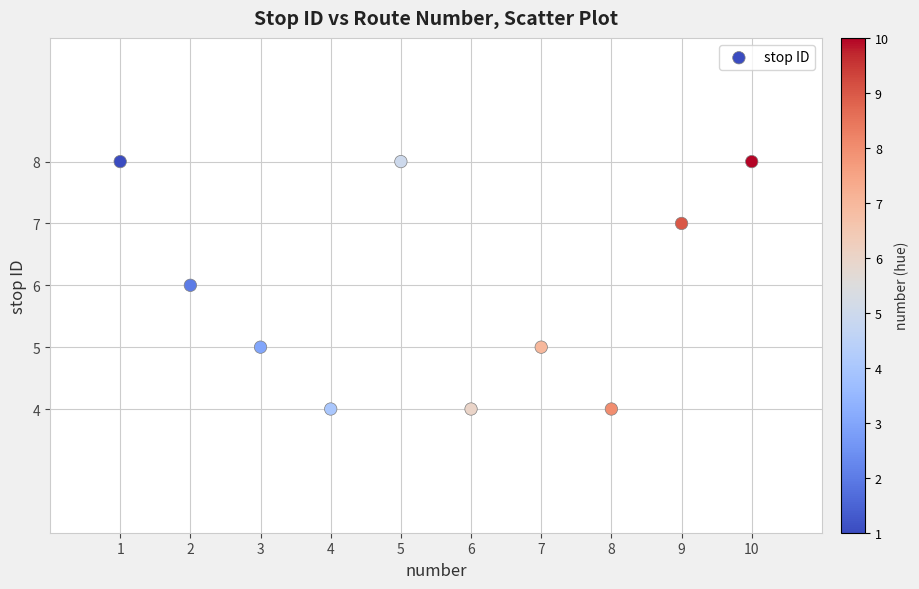

What is the average Y value?

6